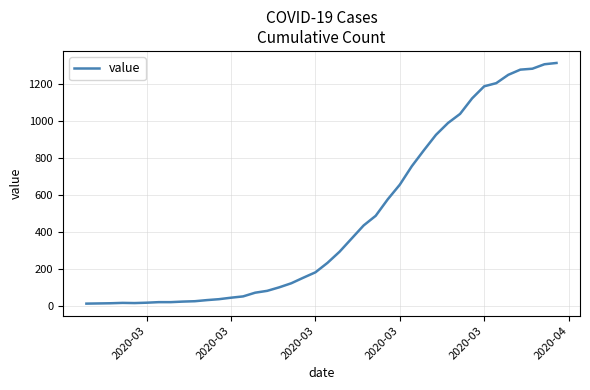

What is the maximum value shown in the chart?

1312